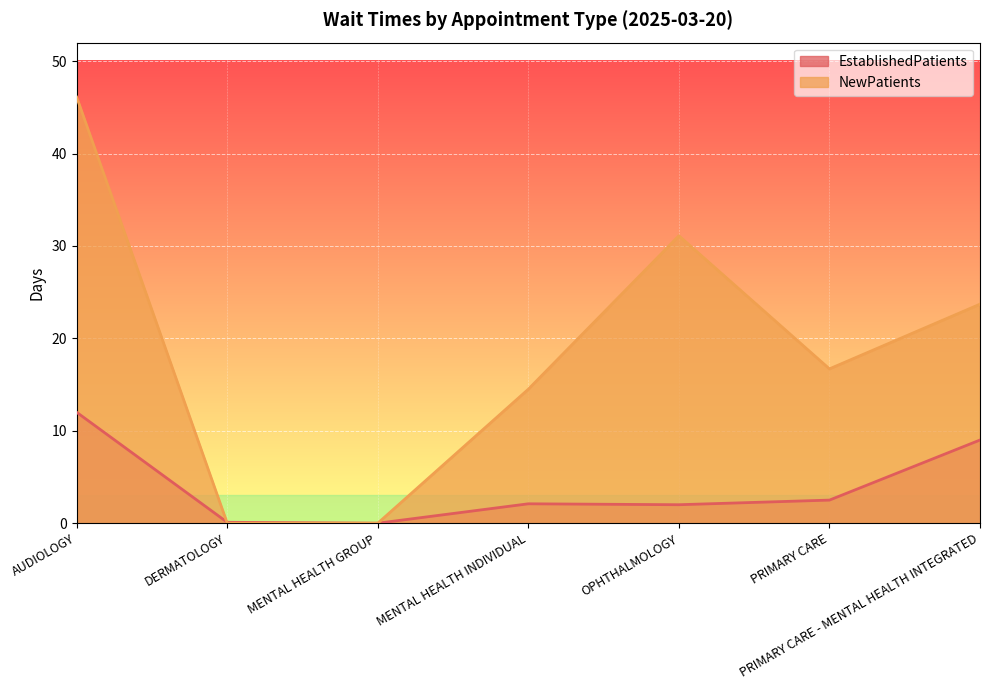

How many data points in NewPatients are above 16?

4